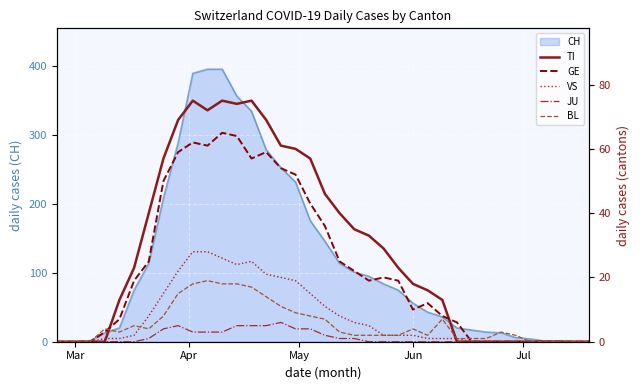

What is the maximum value for CH?

396